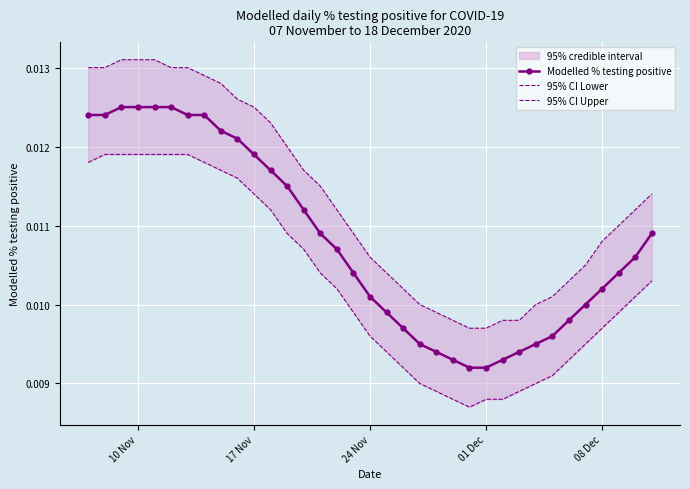

Count the Modelled % testing positive values in the range 0 to 1.

35